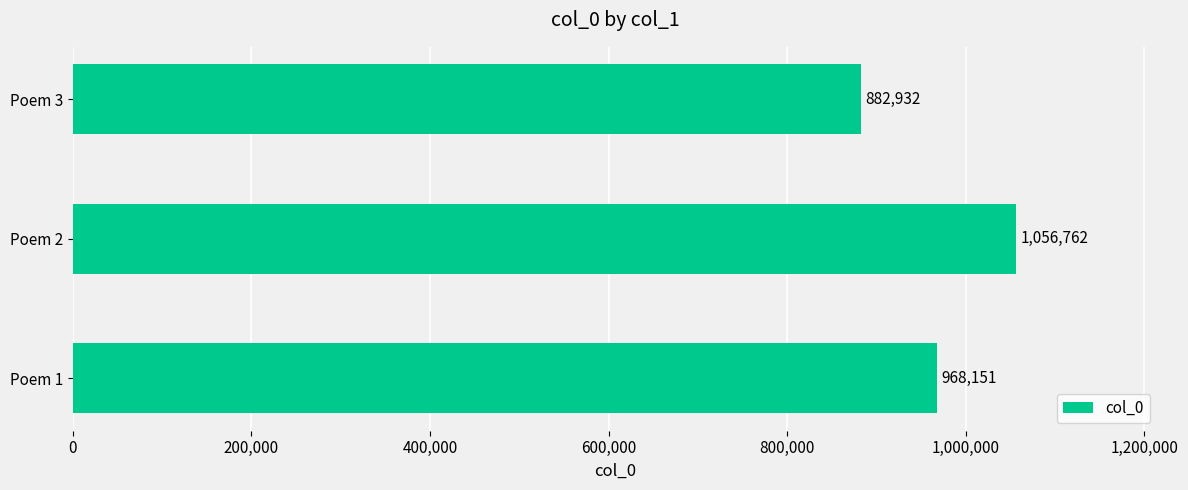

Does the chart contain stacked bars?

No